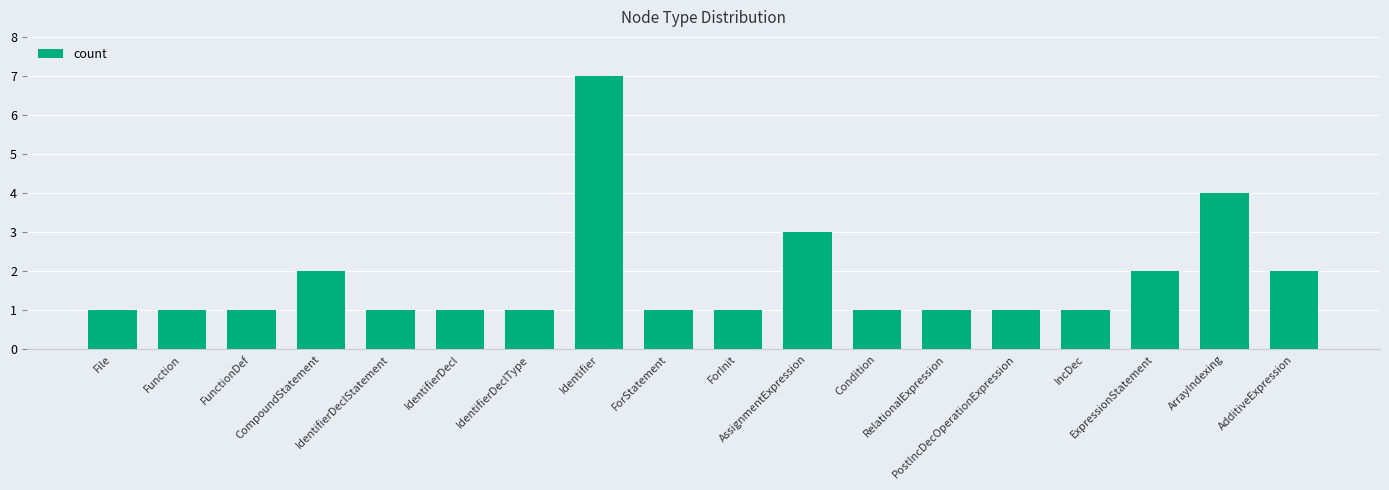

How many bars are there in total?

18